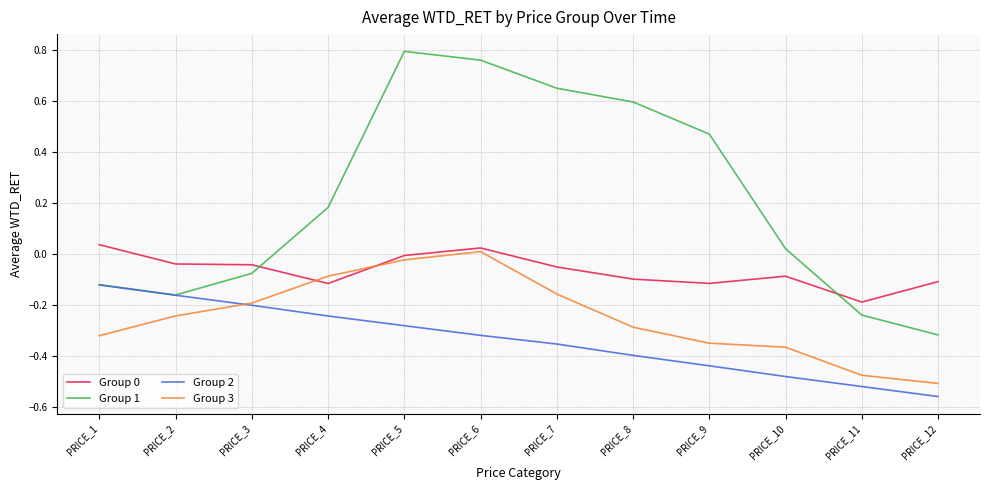

Is it true that Group 0 equals -0.0 at PRICE_4?

False